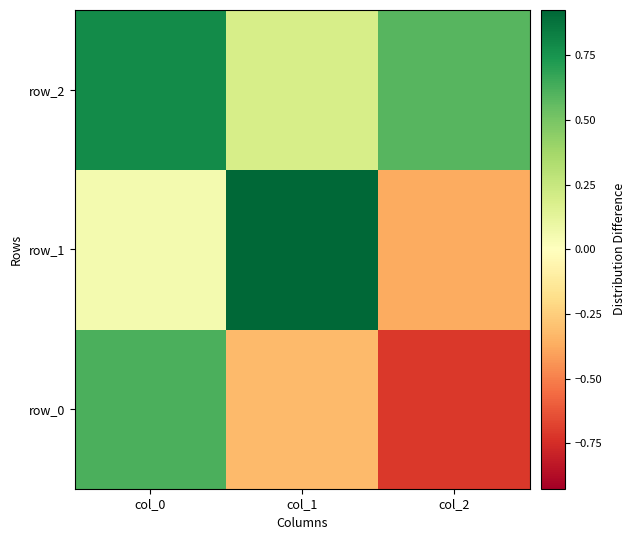

Which series has the widest spread of values?

row_0